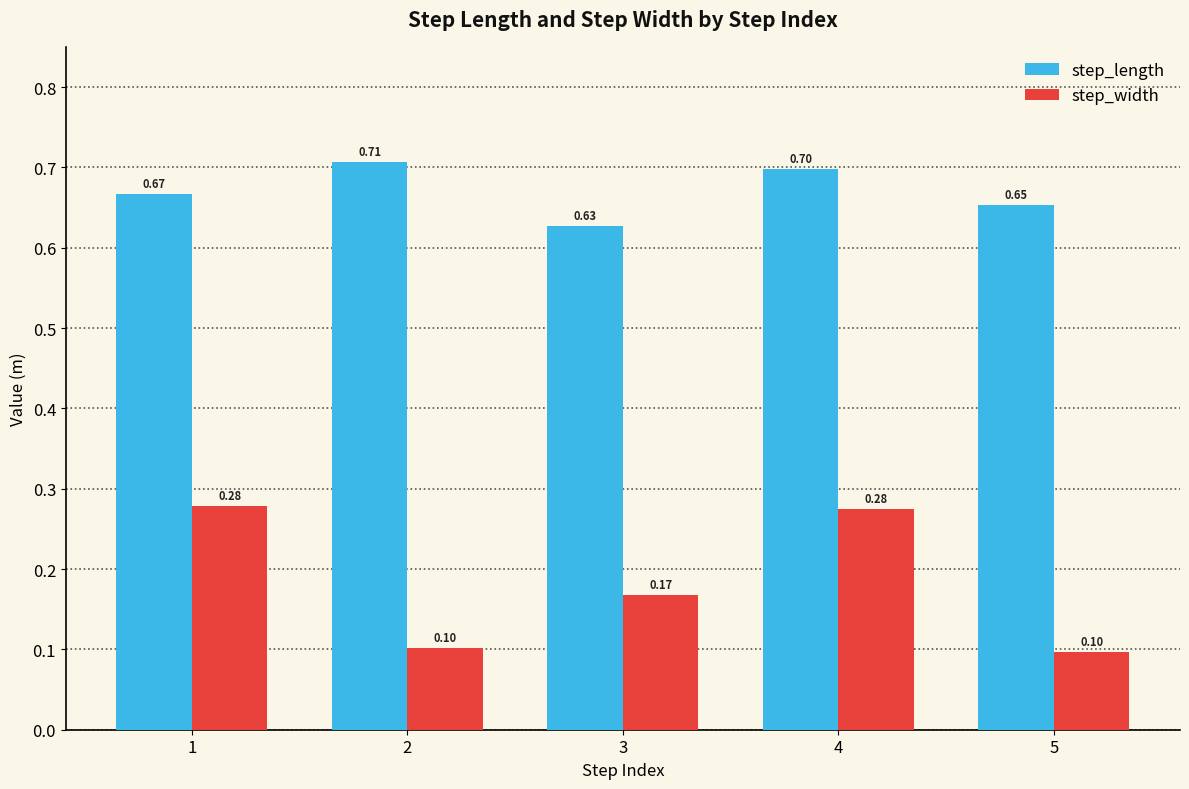

Count the step_width values in the range 0 to 1.

5